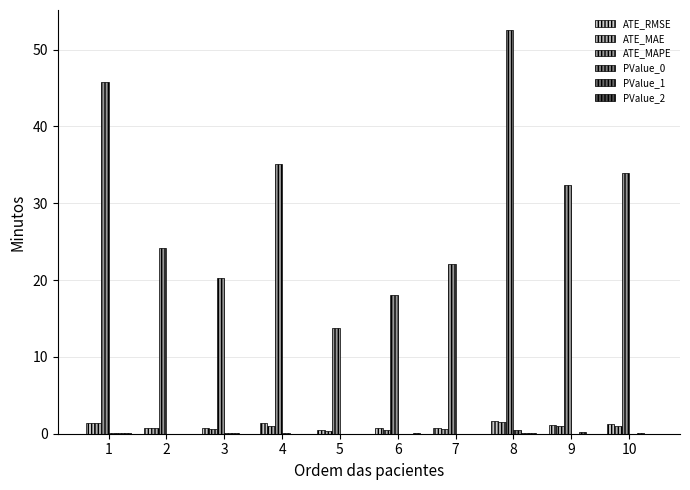

How many data points does each series have?

10